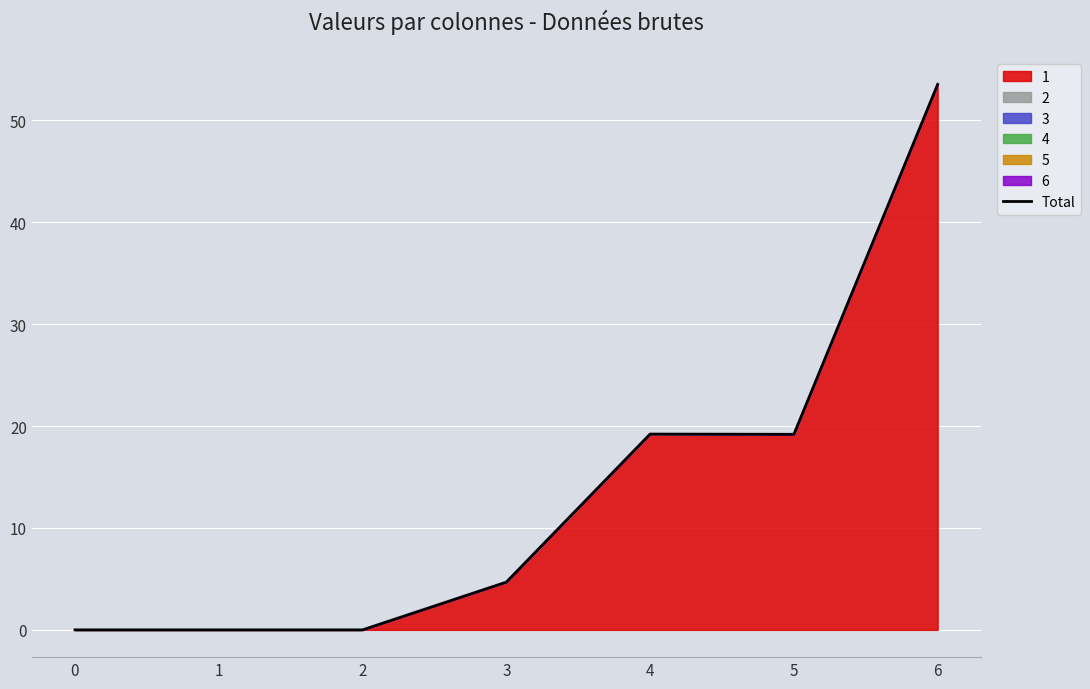

List the labels in order of value, largest first.

6, 4, 5, 3, 0, 1, 2